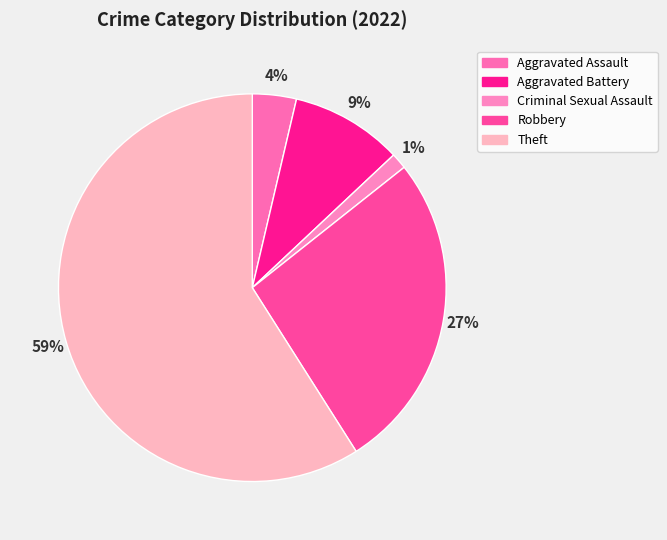

Which category has the smallest portion of the pie?

Criminal Sexual Assault